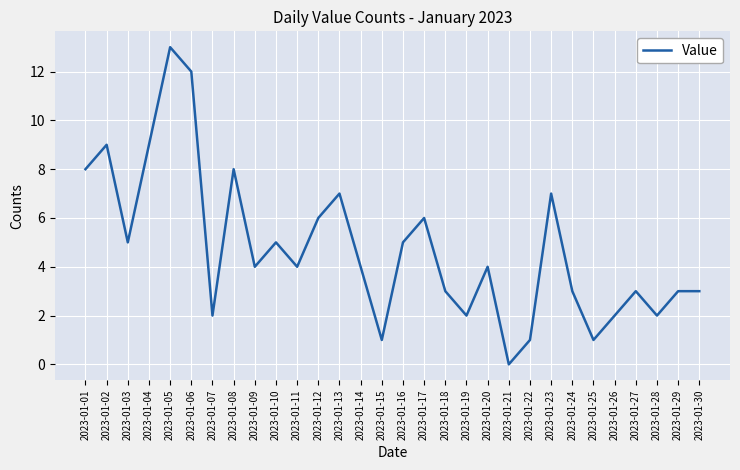

Reading left to right, list all the values displayed in this chart.

8	9	5	9	13	12	2	8	4	5	4	6	7	4	1	5	6	3	2	4	0	1	7	3	1	2	3	2	3	3